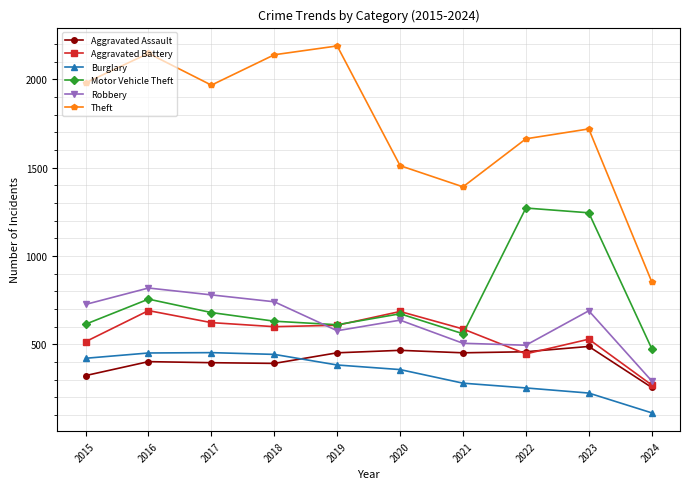

How many interior local valleys does the Robbery series have?

2